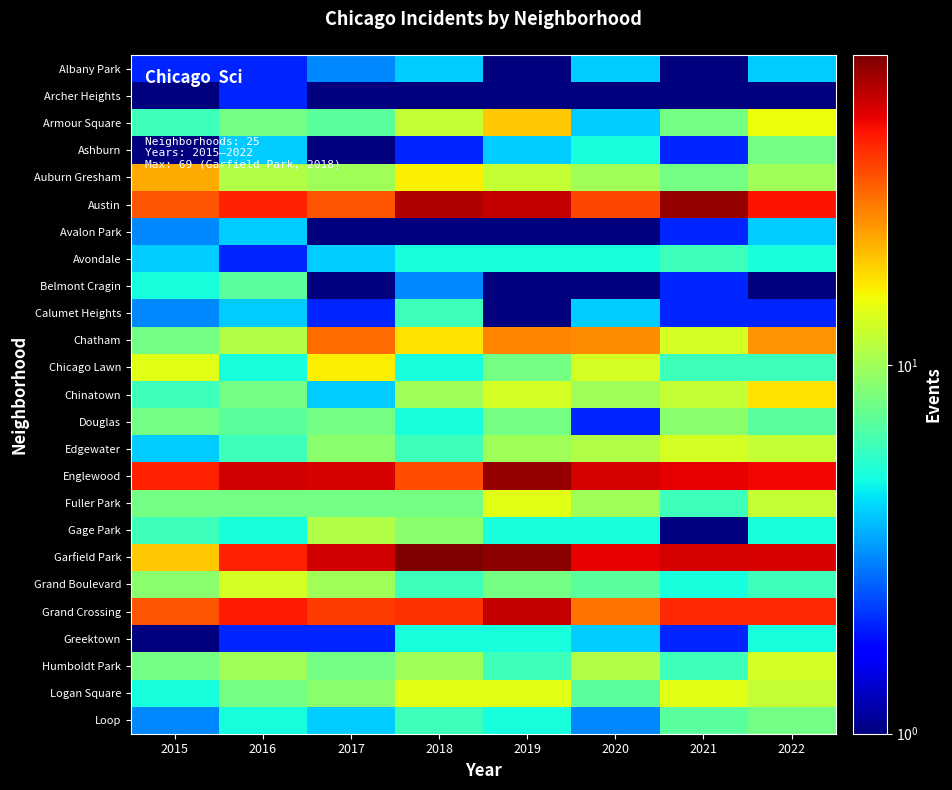

At which category is the sum across all series the highest?

2019